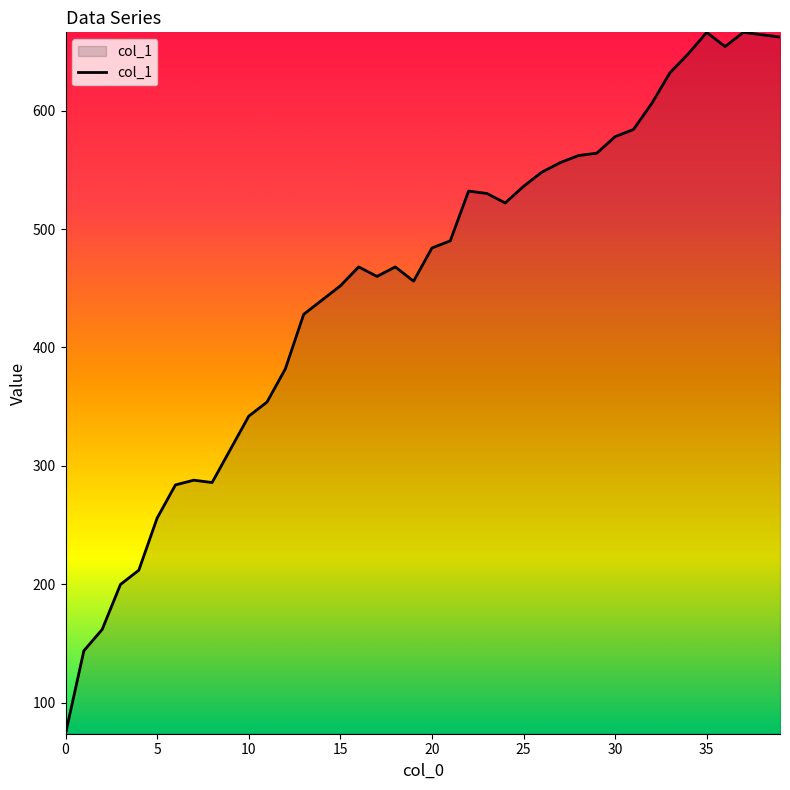

What is the maximum value shown in the chart?

666